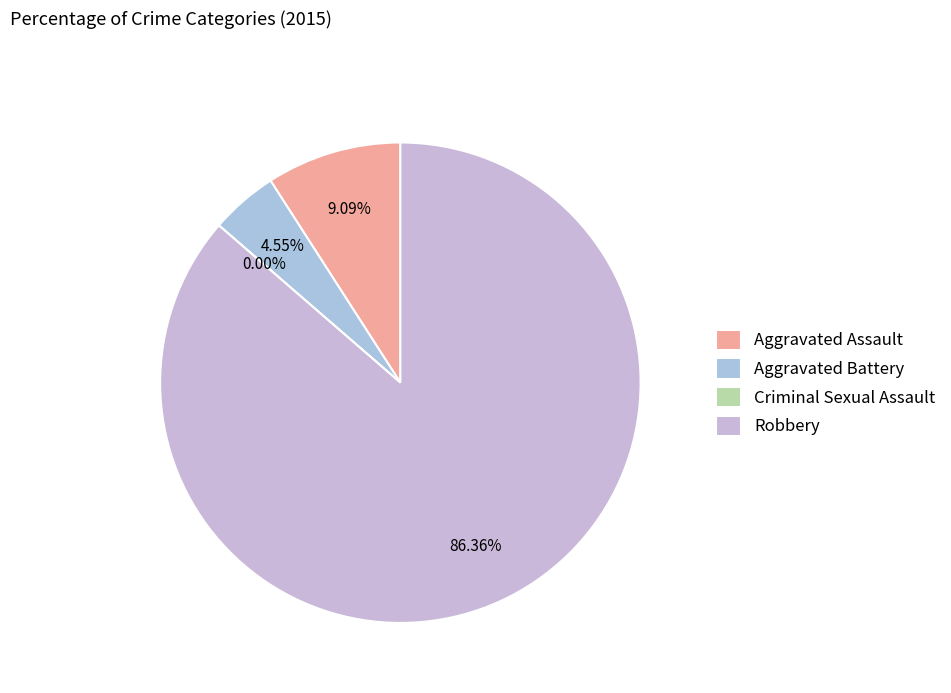

To the nearest percent, what is the average slice percentage?

25%